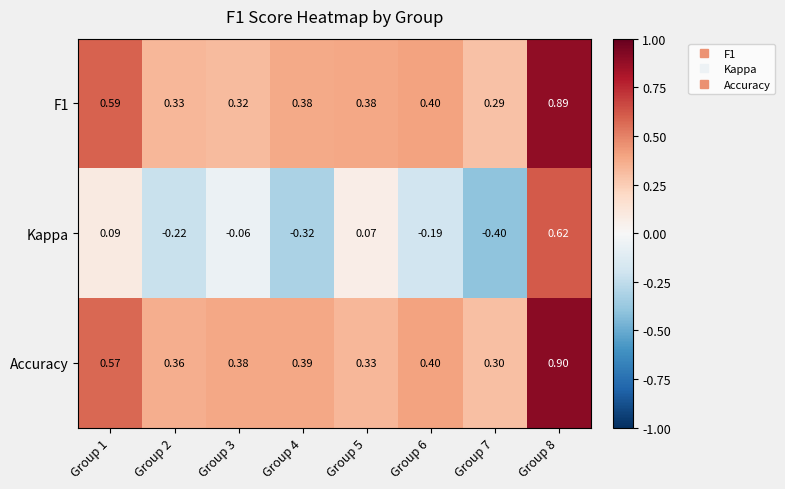

Is the value of Accuracy at Group 4 greater than the value of Kappa at Group 3?

Yes